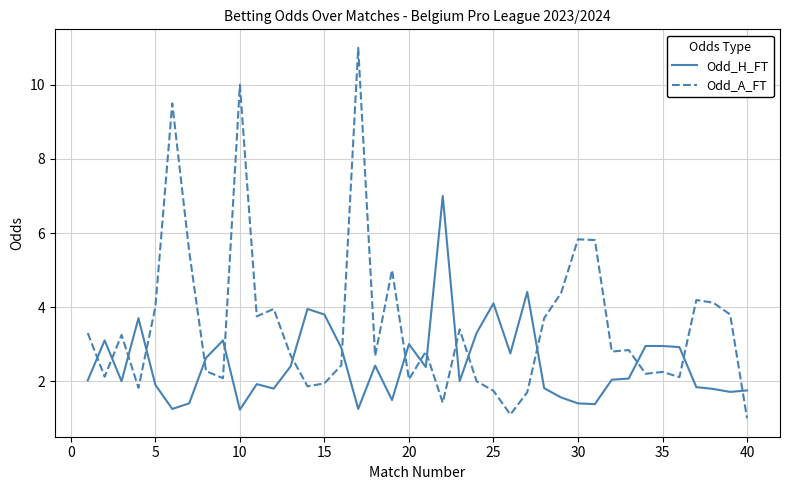

Rank the series by their average value, from lowest to highest.

Odd_H_FT, Odd_A_FT